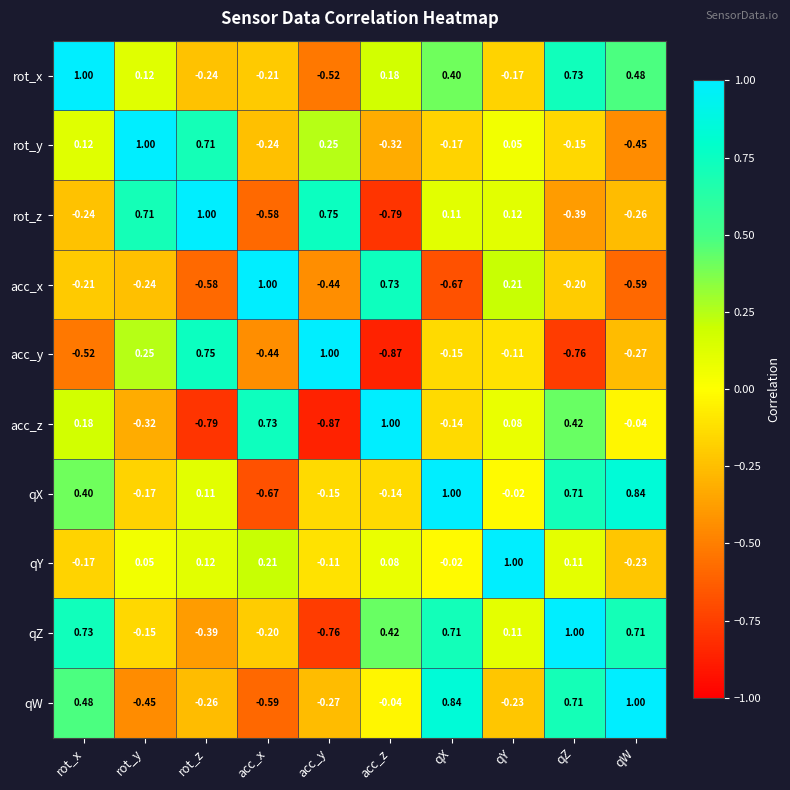

At rot_y, list the series in order from largest to smallest.

rot_y, rot_z, acc_y, rot_x, qY, qZ, qX, acc_x, acc_z, qW